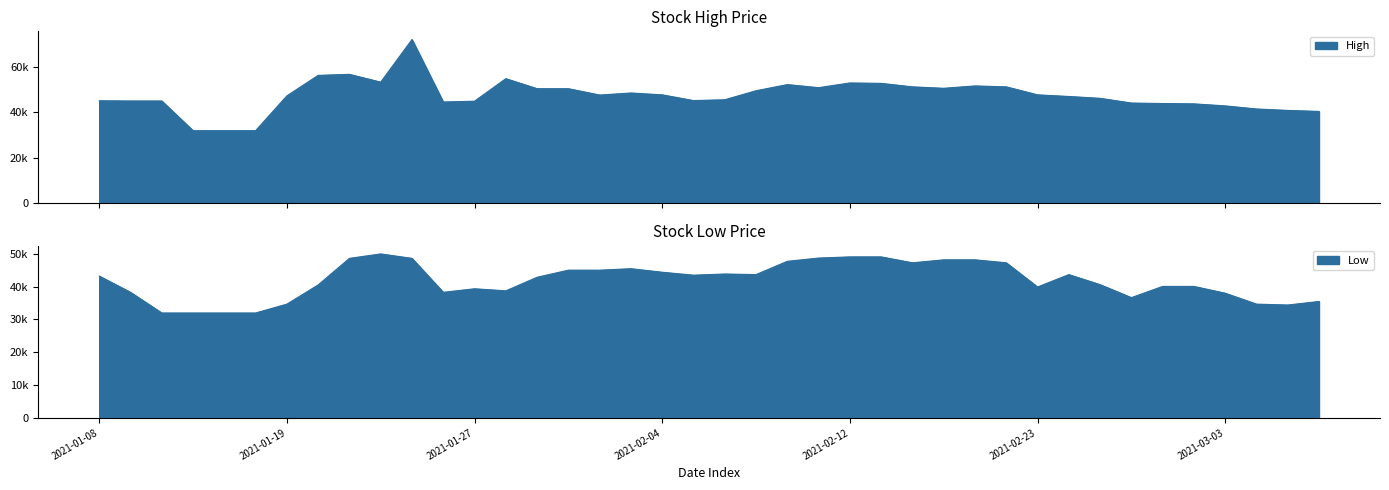

Between 2021-01-11 and 2021-02-01, which is larger?

2021-02-01